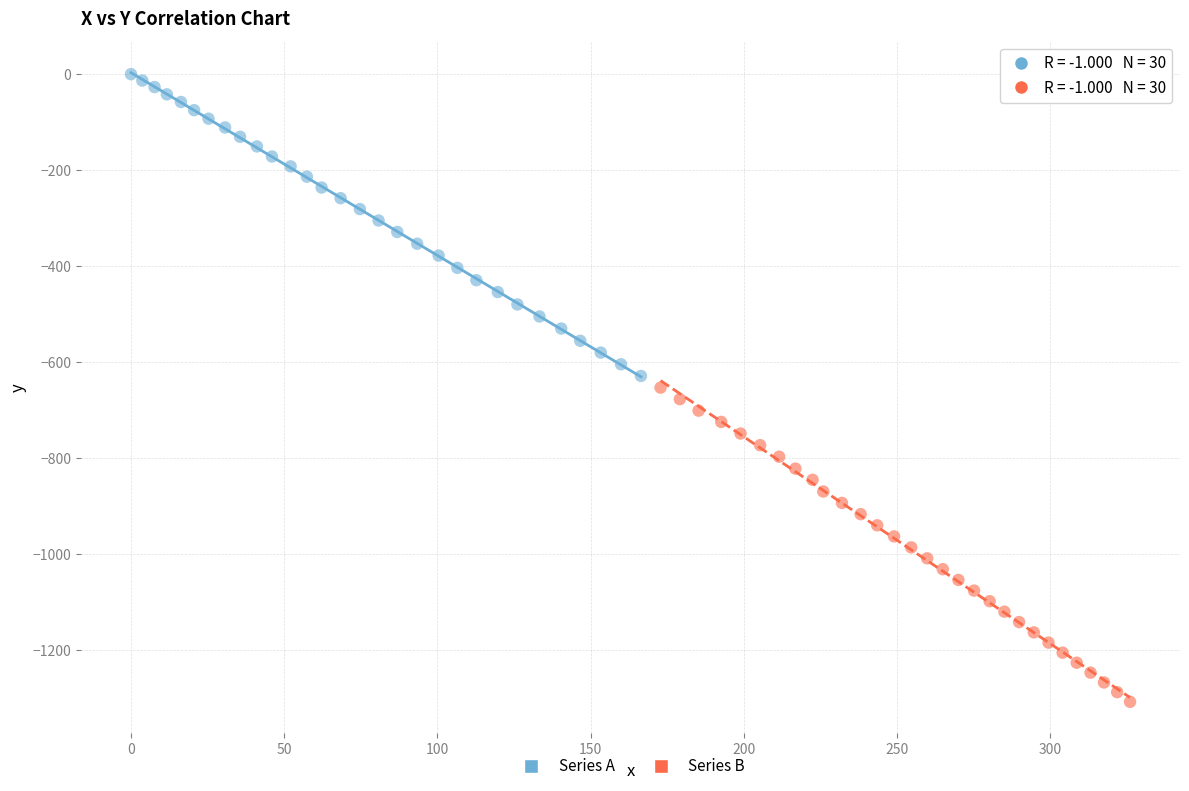

Which series has the largest Y range (max minus min)?

Series B